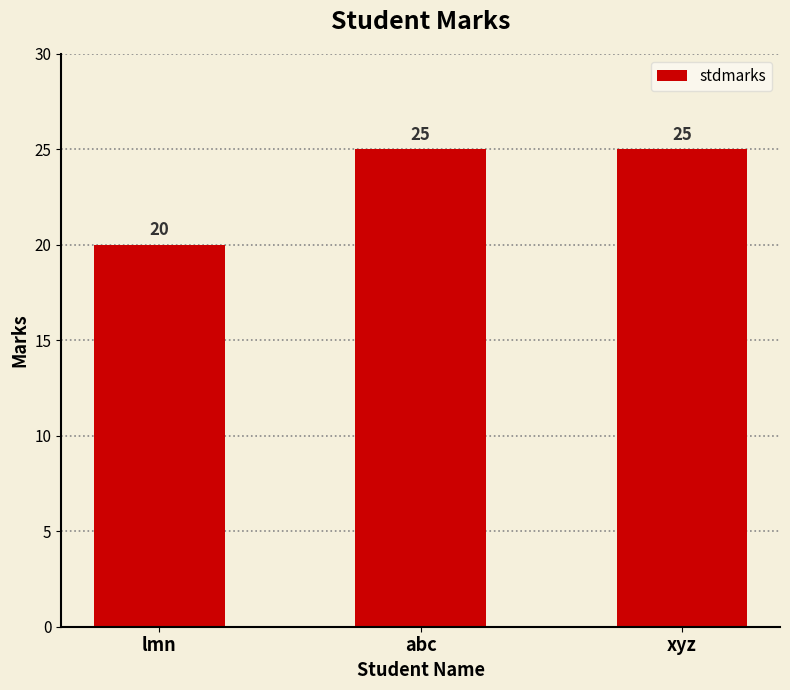

The chart shows a value of 25 at abc. True or false?

True